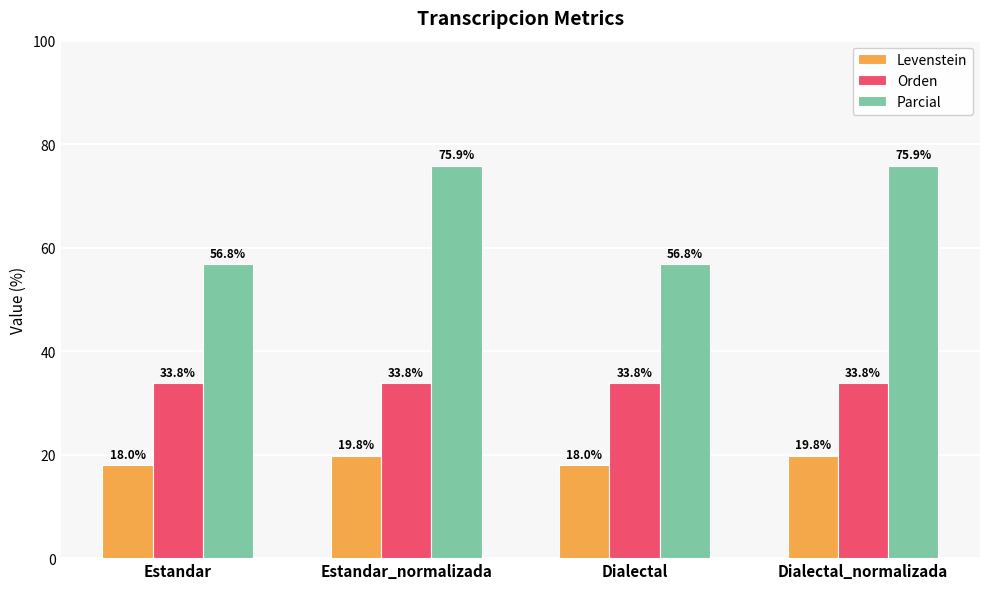

Rank the series at Dialectal from lowest to highest value.

Levenstein, Orden, Parcial